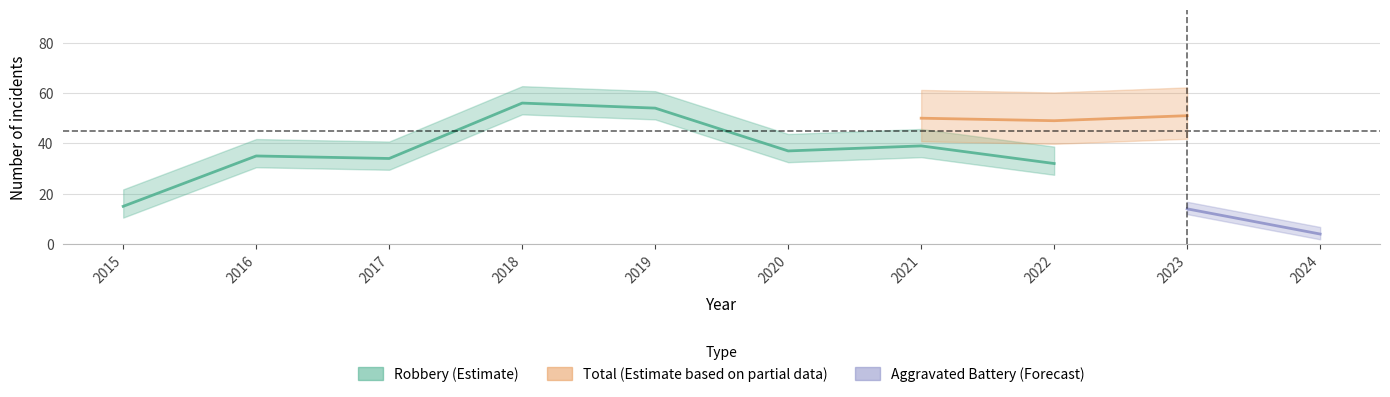

True or false: Total and Robbery cross at least once.

False